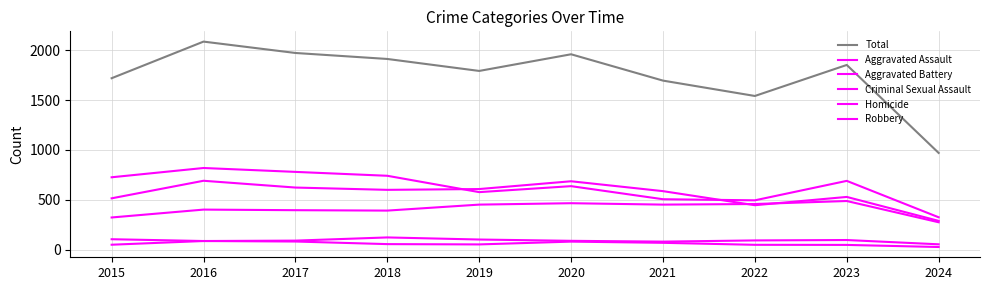

Reading left to right, extract all data points from this chart.

Total: 1719	2086	1972	1912	1792	1959	1695	1541	1852	970
Aggravated Assault: 323	402	396	392	452	466	452	458	488	275
Aggravated Battery: 515	691	623	600	608	686	587	446	529	289
Criminal Sexual Assault: 105	87	91	123	102	89	81	93	97	54
Homicide: 50	87	82	56	53	81	69	49	48	27
Robbery: 726	819	780	741	577	637	506	495	690	325